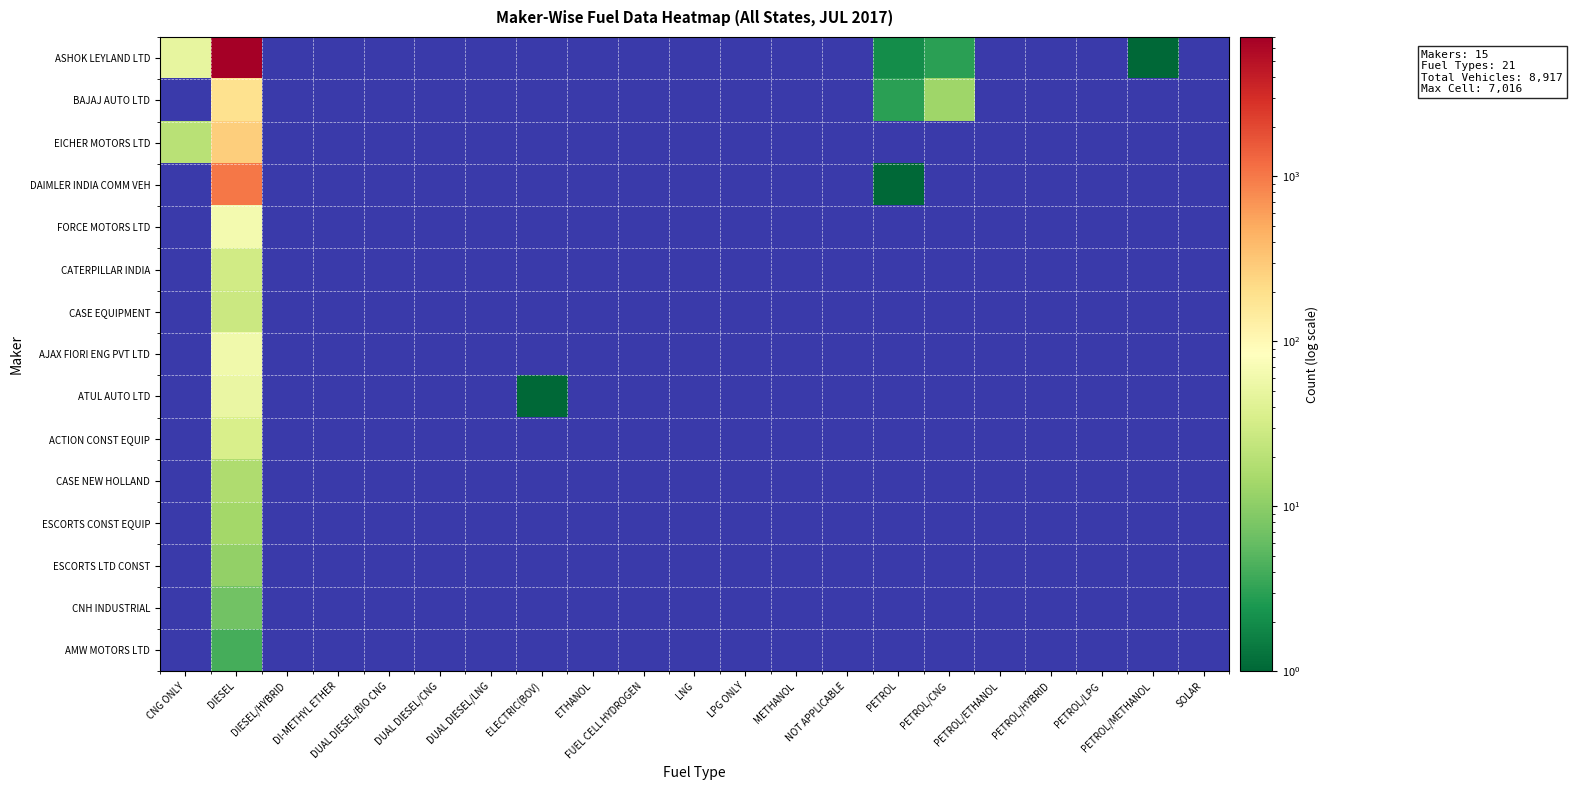

How many data points does each series have?

21